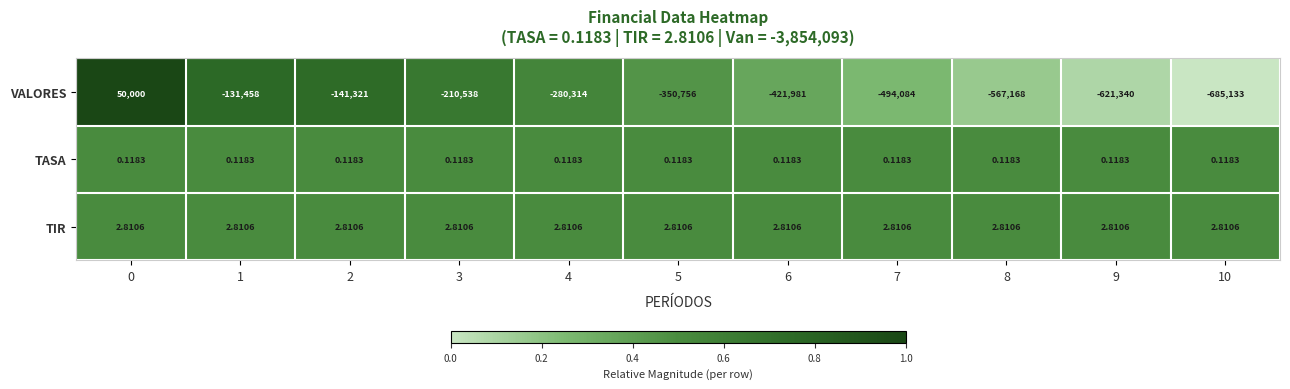

How many categories are shown in the chart?

11